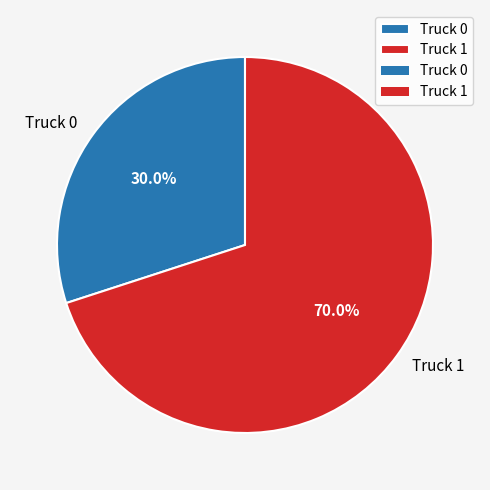

True or false: Truck 1 accounts for 70% of the total.

True